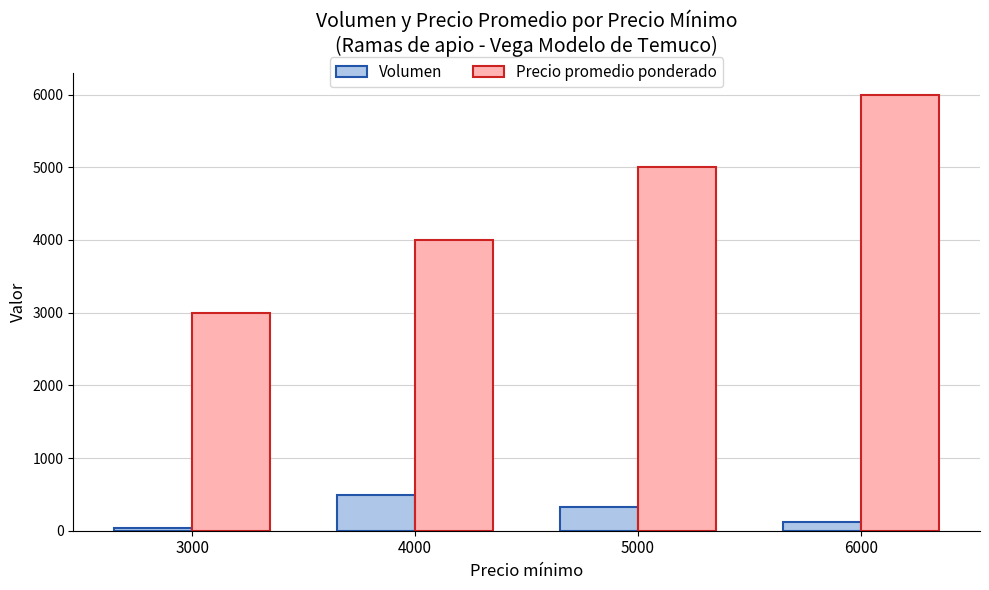

Are the bars horizontal?

No